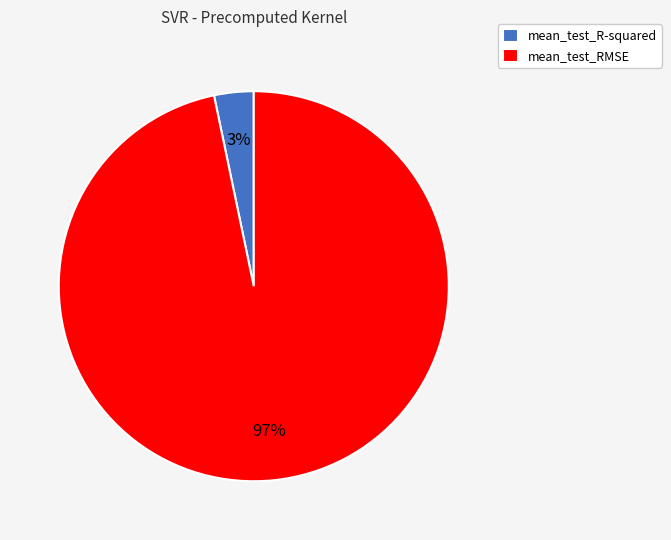

What percentage is the mean_test_R-squared slice, to the nearest percent?

3%